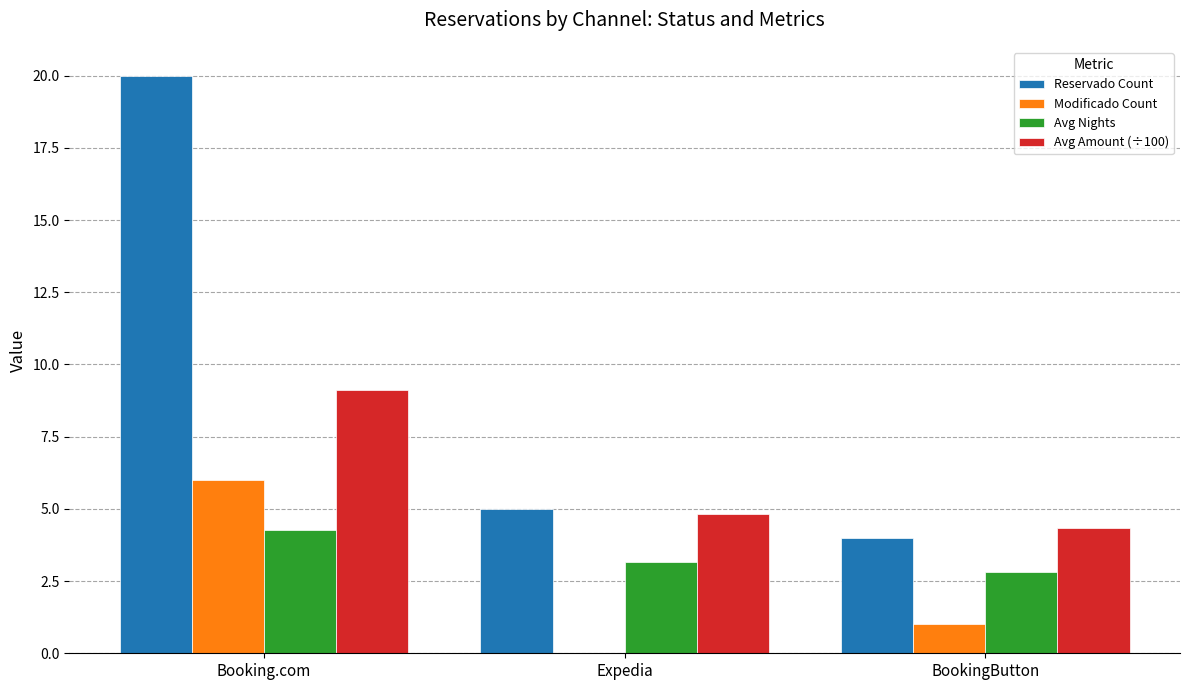

What is the spread (max minus min) of values at Expedia?

5.0